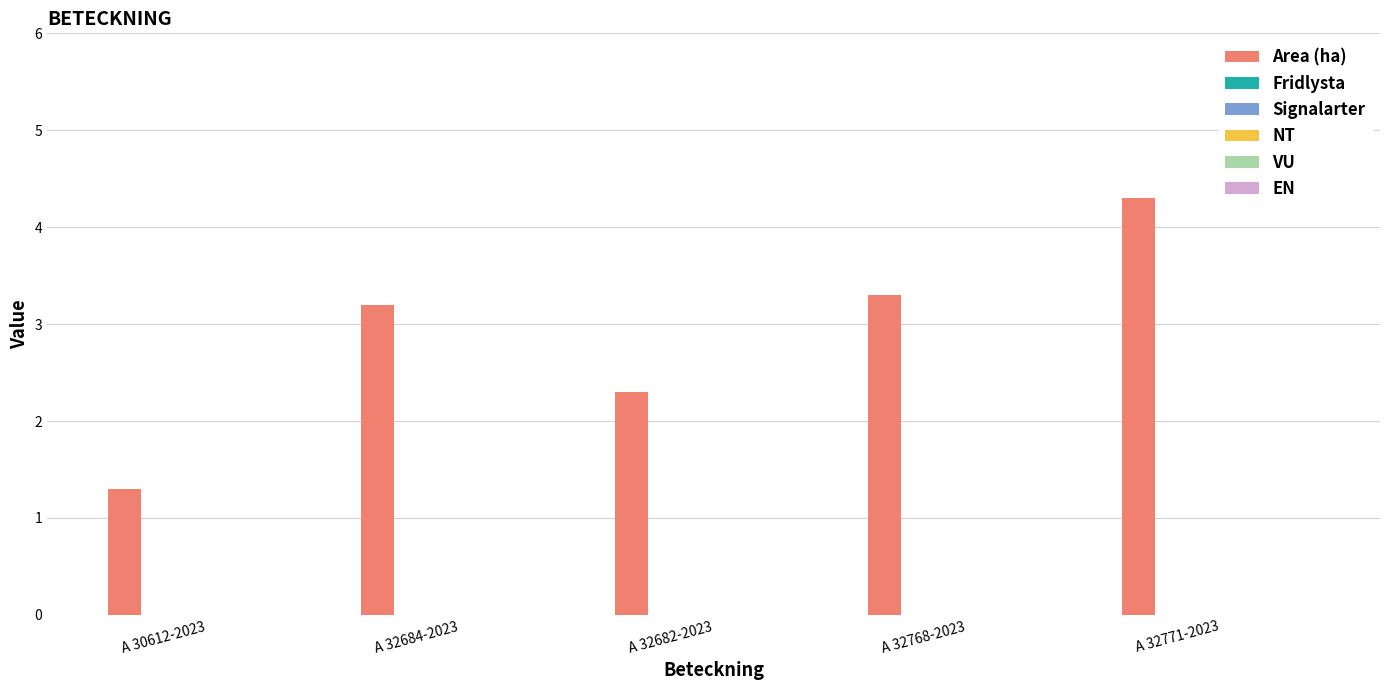

Does the chart contain stacked bars?

No